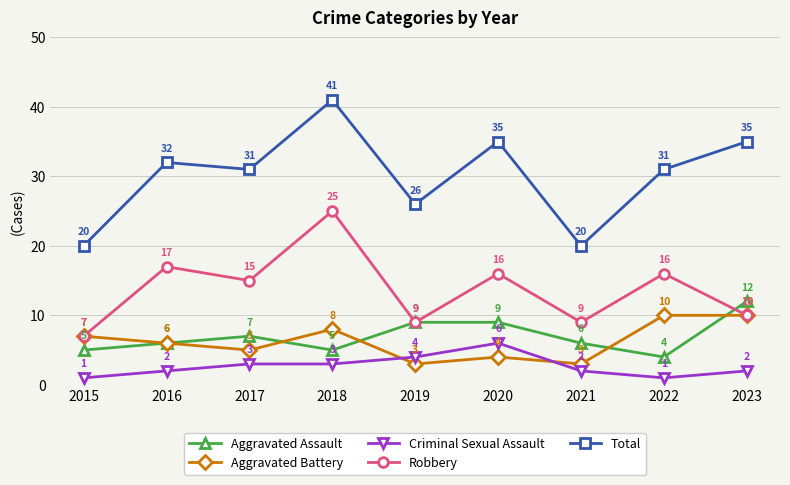

What is the difference between the highest and lowest values at 2023?

33